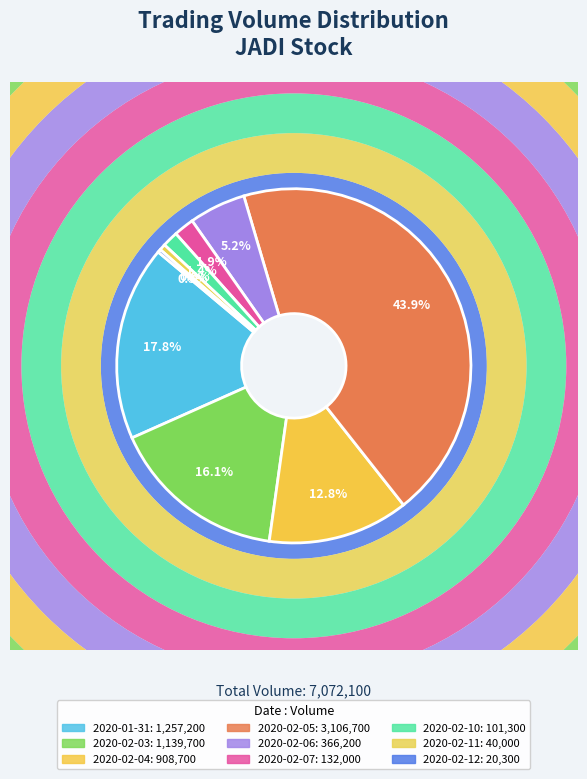

Combined, what portion of the pie is 2020-02-04 and 2020-01-31?

30.6%